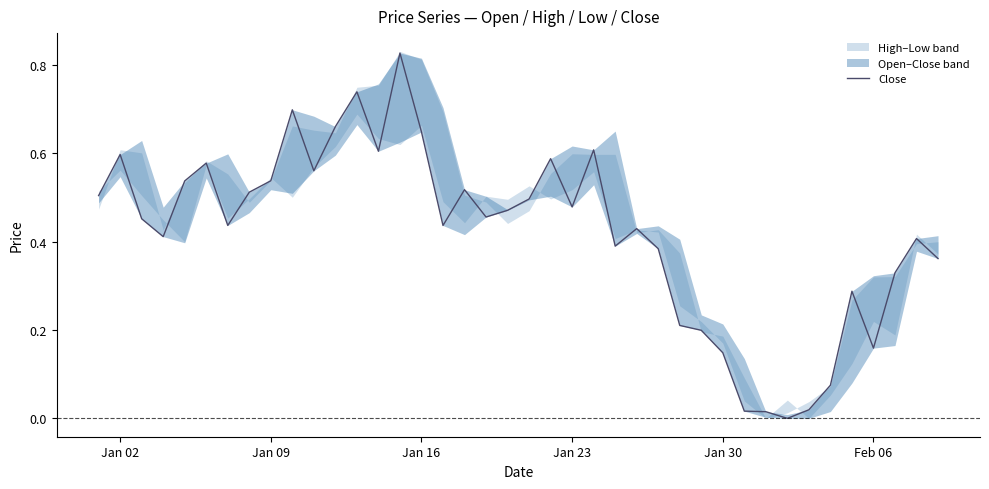

What is the maximum value shown in the chart?

0.8